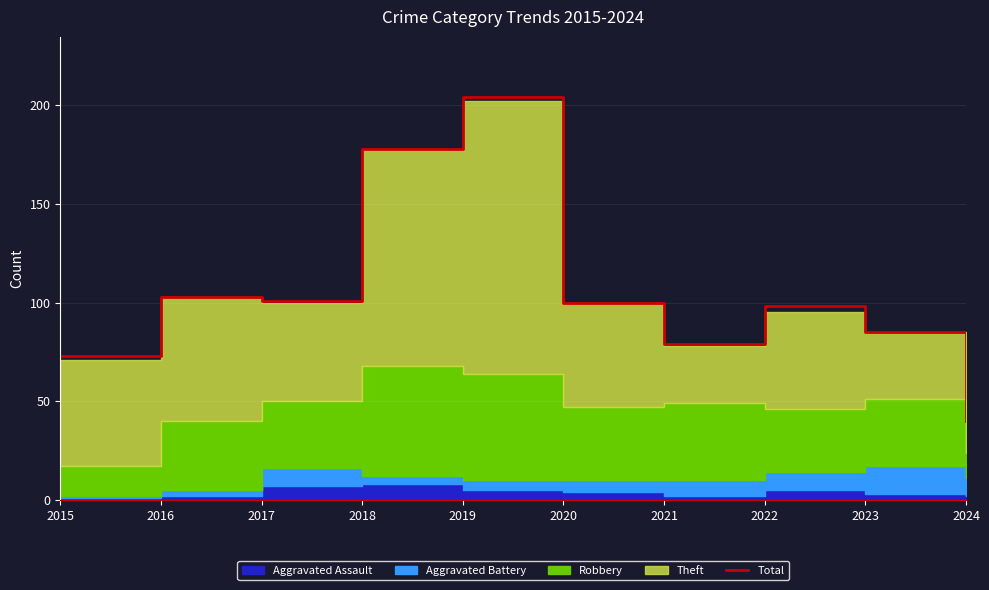

Reading left to right, what are all the values shown in this chart?

73	103	101	178	204	100	79	98	85	40